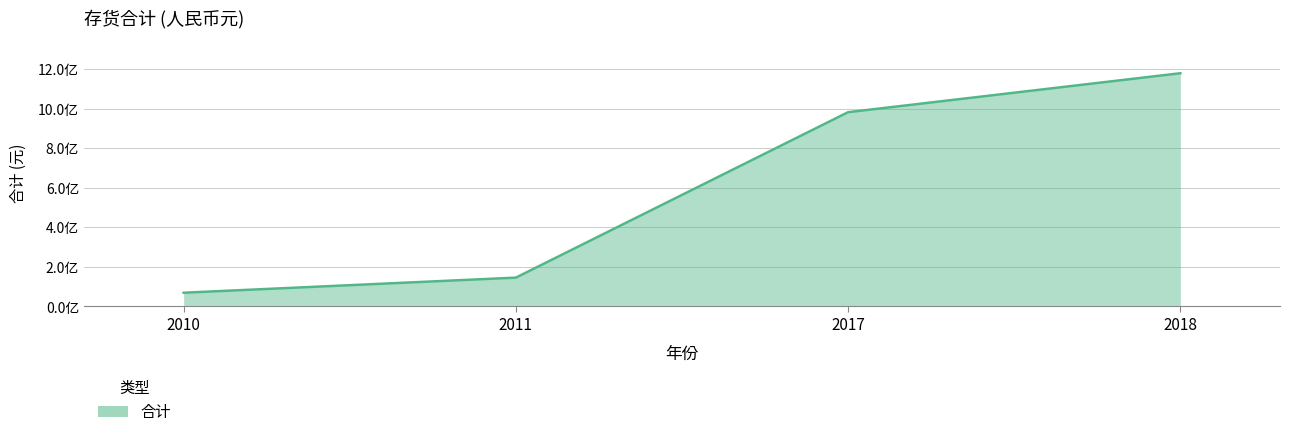

Is it true that the value at 2017 is 1466911123.5?

False